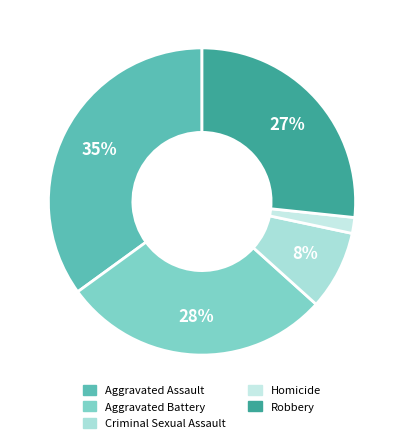

Which category has the smallest portion of the pie?

Homicide